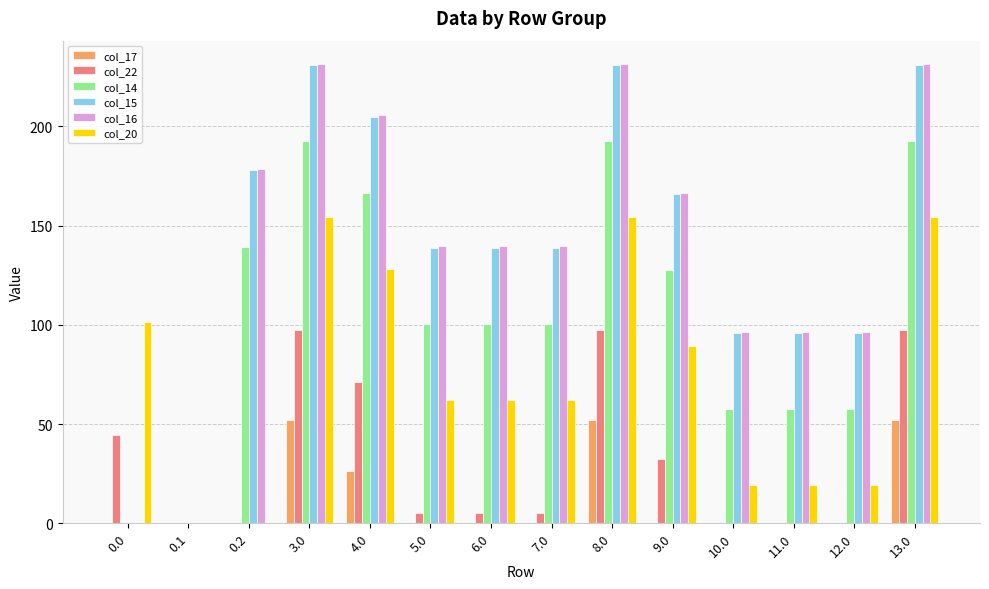

Reading left to right, what are all the values shown in this chart?

col_17: 0.0=0.0	0.1=0.0	0.2=0.0	3.0=52.3	4.0=26.3	5.0=0.0	6.0=0.0	7.0=0.0	8.0=52.3	9.0=0.0	10.0=0.0	11.0=0.0	12.0=0.0	13.0=52.3
col_22: 0.0=44.3	0.1=0.0	0.2=0.0	3.0=97.3	4.0=71.3	5.0=5.3	6.0=5.3	7.0=5.3	8.0=97.3	9.0=32.3	10.0=0.0	11.0=0.0	12.0=0.0	13.0=97.3
col_14: 0.0=0.0	0.1=0.0	0.2=139.4	3.0=192.4	4.0=166.4	5.0=100.4	6.0=100.4	7.0=100.4	8.0=192.4	9.0=127.4	10.0=57.4	11.0=57.4	12.0=57.4	13.0=192.4
col_15: 0.0=0.0	0.1=0.0	0.2=177.8	3.0=230.8	4.0=204.8	5.0=138.8	6.0=138.8	7.0=138.8	8.0=230.8	9.0=165.8	10.0=95.8	11.0=95.8	12.0=95.8	13.0=230.8
col_16: 0.0=0.0	0.1=0.0	0.2=178.6	3.0=231.6	4.0=205.6	5.0=139.6	6.0=139.6	7.0=139.6	8.0=231.6	9.0=166.6	10.0=96.6	11.0=96.6	12.0=96.6	13.0=231.6
col_20: 0.0=101.2	0.1=0.0	0.2=0.0	3.0=154.2	4.0=128.2	5.0=62.2	6.0=62.2	7.0=62.2	8.0=154.2	9.0=89.2	10.0=19.2	11.0=19.2	12.0=19.2	13.0=154.2